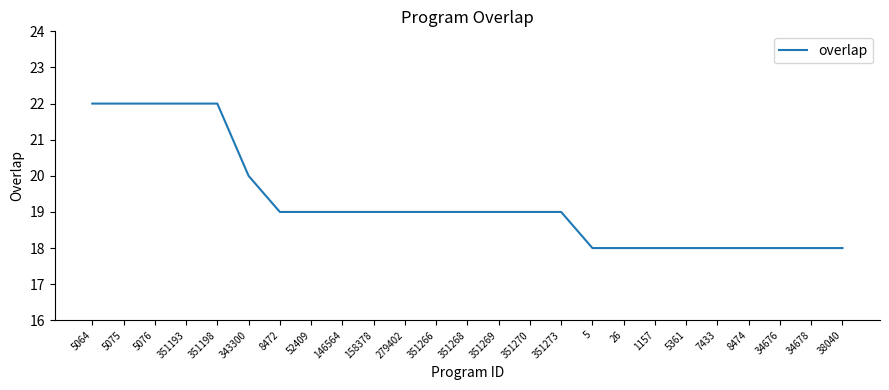

Reading right to left, list all the values displayed in this chart.

18	18	18	18	18	18	18	18	18	19	19	19	19	19	19	19	19	19	19	20	22	22	22	22	22